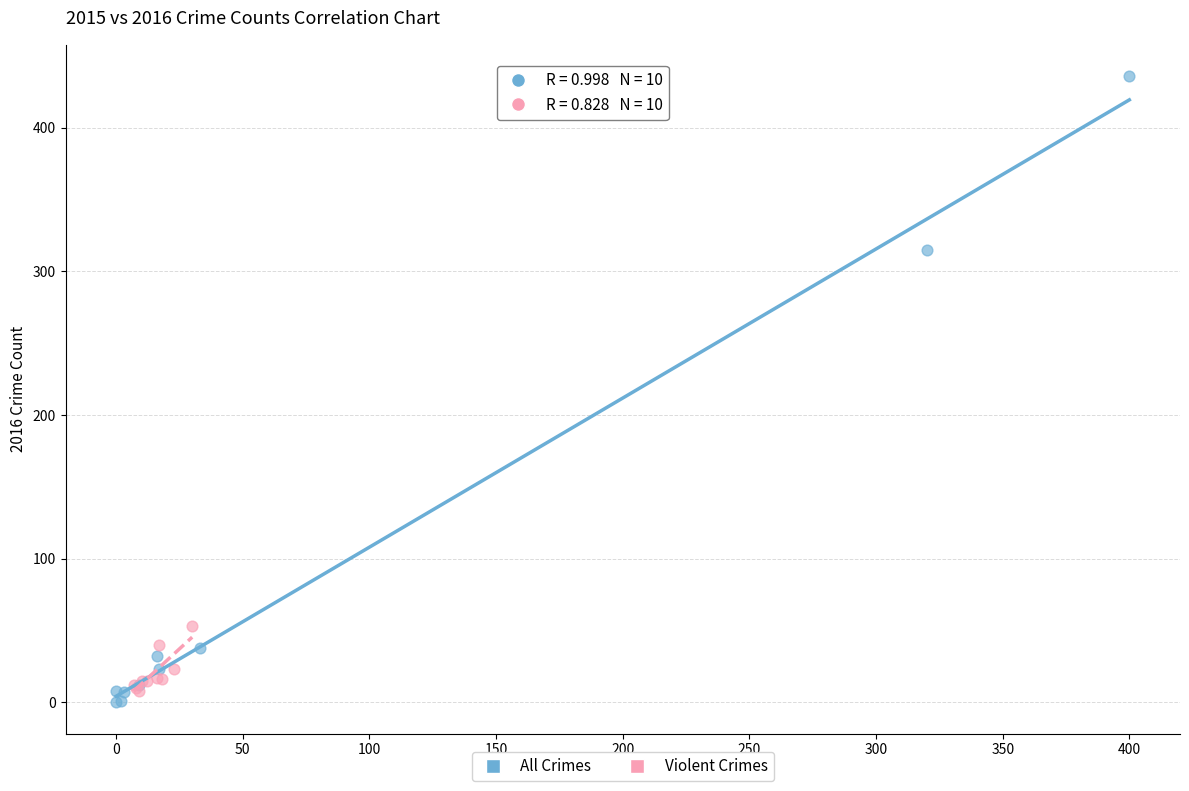

Which series has the largest Y range (max minus min)?

All Crimes